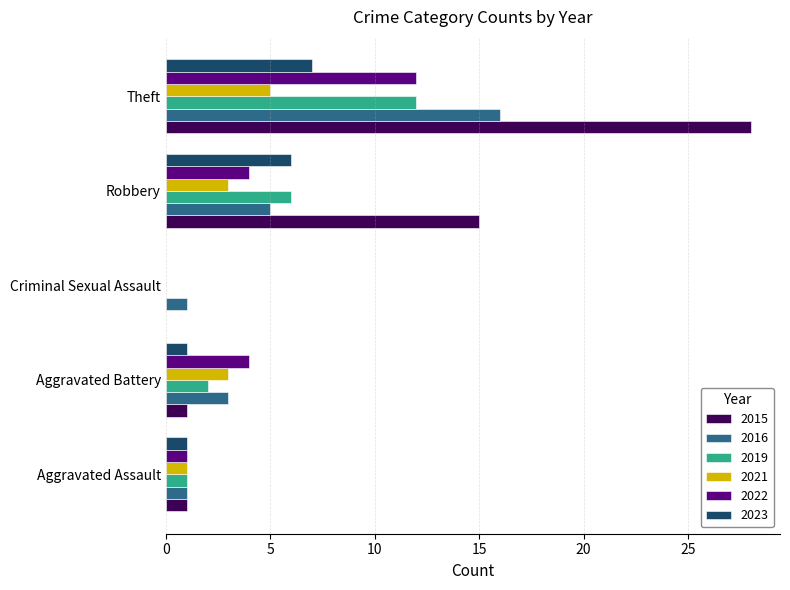

What is the difference between the 2019 values at Robbery and Criminal Sexual Assault?

6